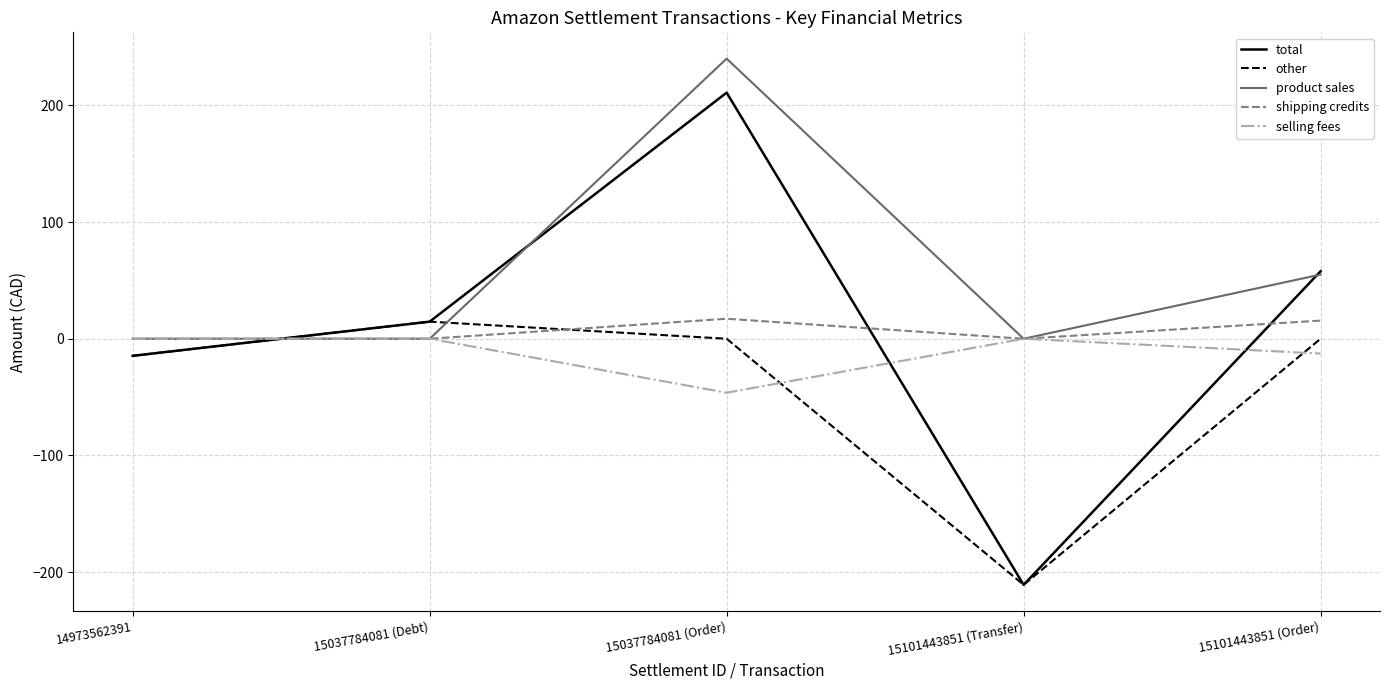

What is the spread (max minus min) of values at 15037784081 (Debt)?

14.6